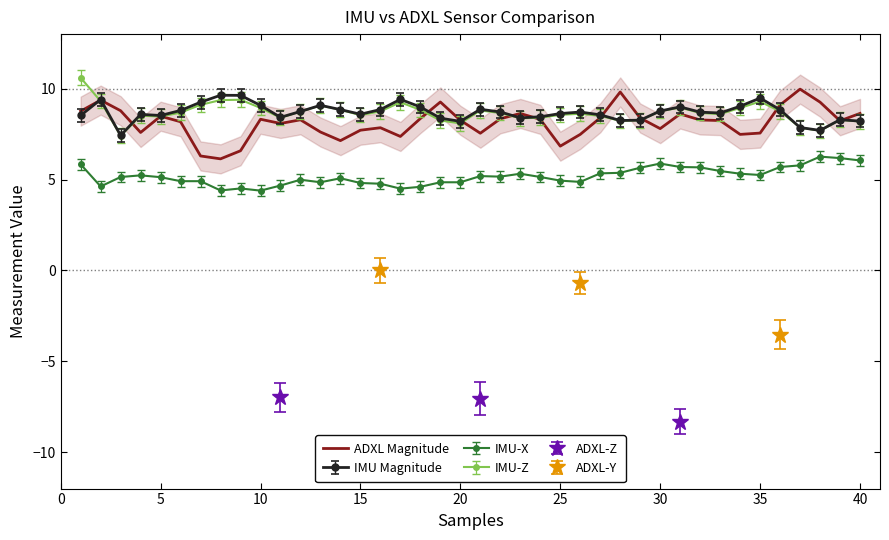

True or false: ADXL Magnitude and IMU-X intersect in this chart.

False